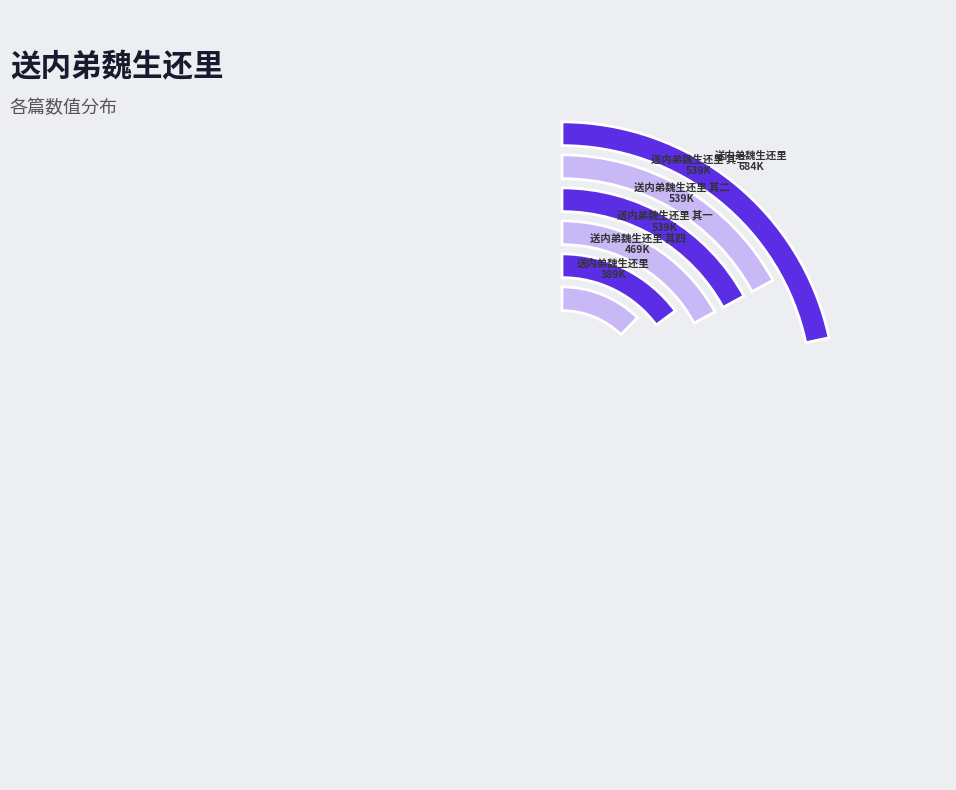

Count the number of slices in the pie.

6